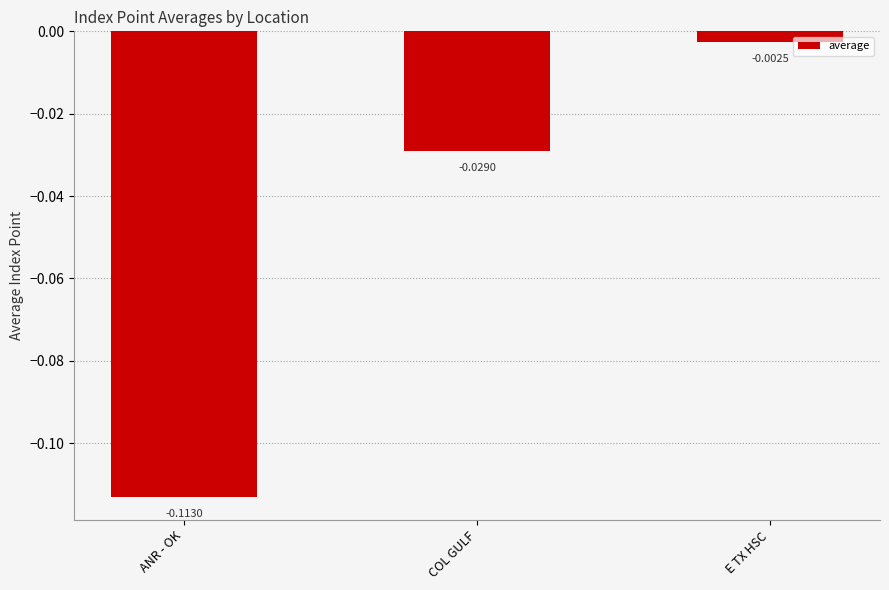

At which category does the chart reach its minimum across all series?

ANR - OK